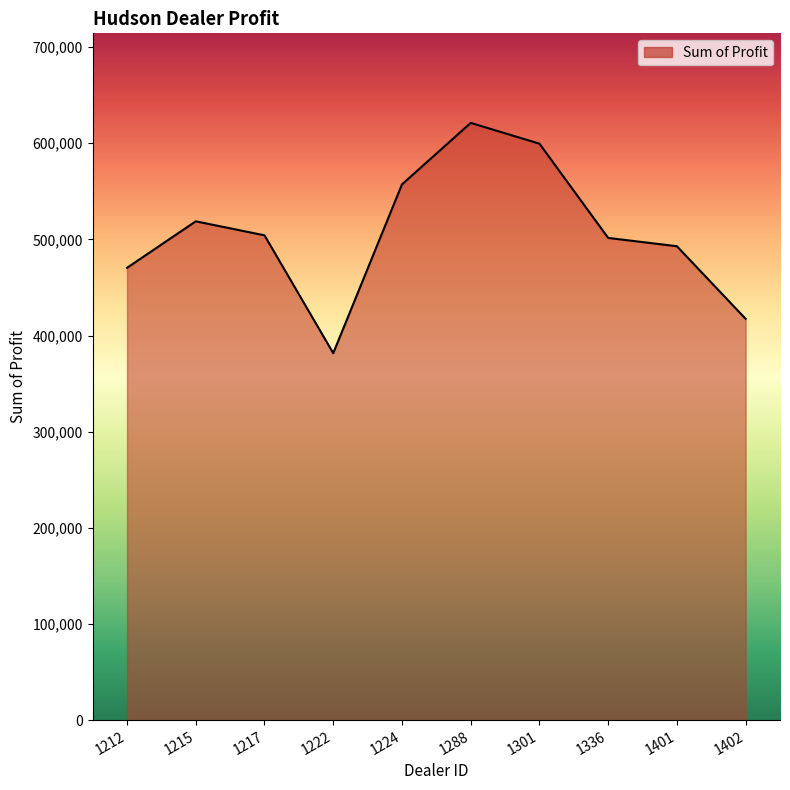

True or false: the data has more than 2 interior local peaks.

False